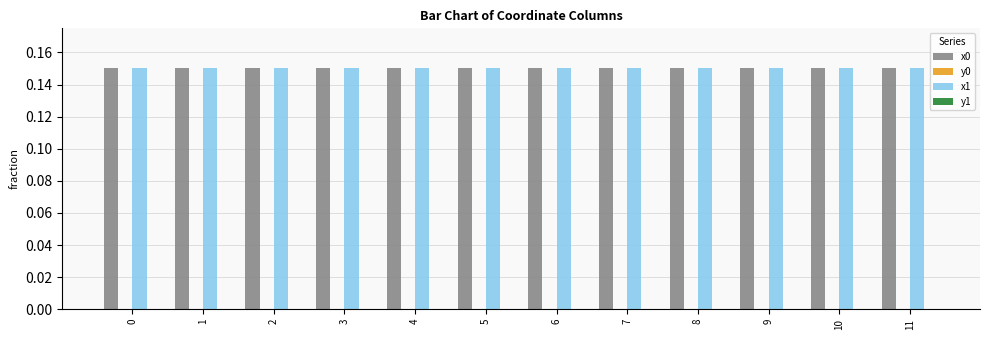

Count the number of data series in this chart.

4